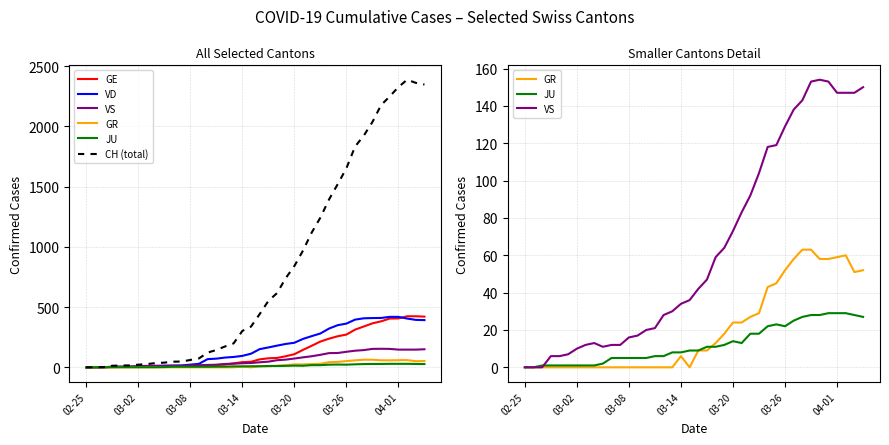

What are all the series names shown in the legend?

GE, VD, VS, GR, JU, CH (total)